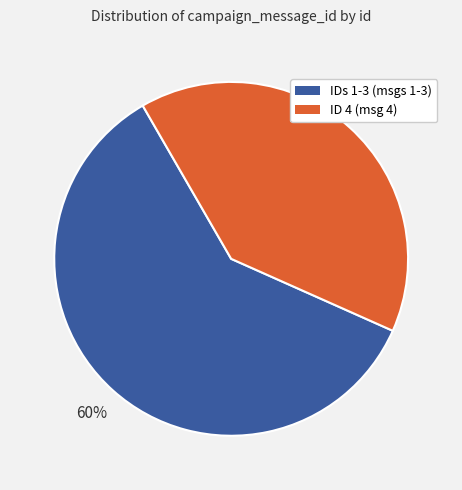

Is there a majority slice in this chart?

Yes